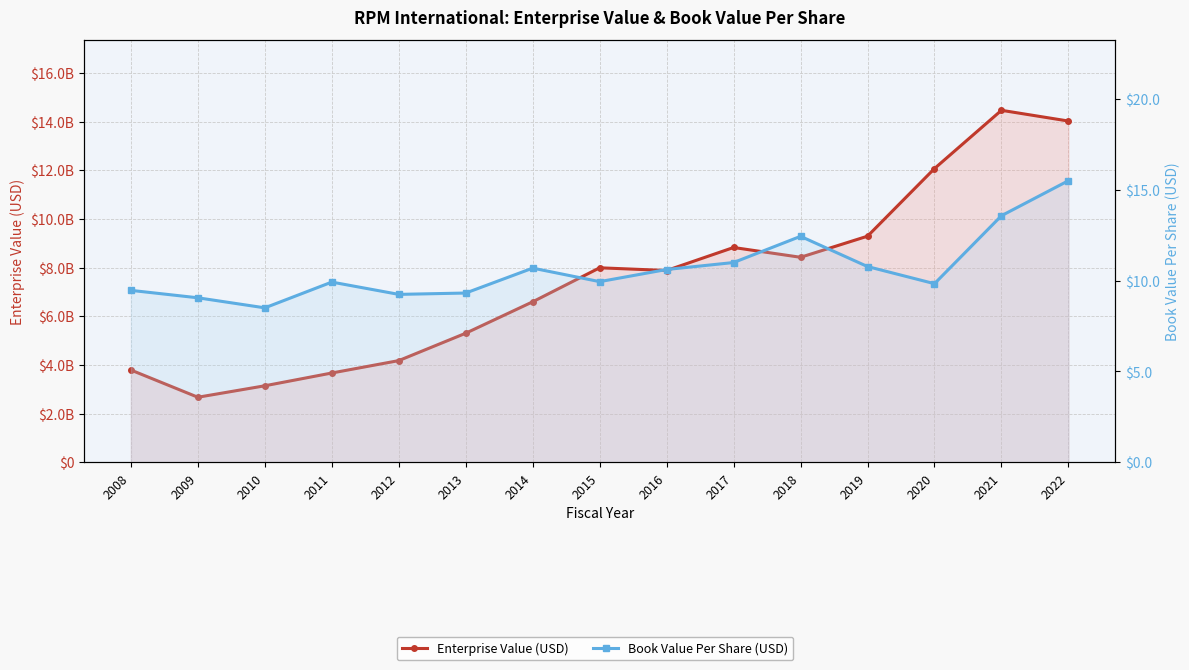

In Enterprise Value (USD), how many points are lower than both neighbors (excluding endpoints)?

3